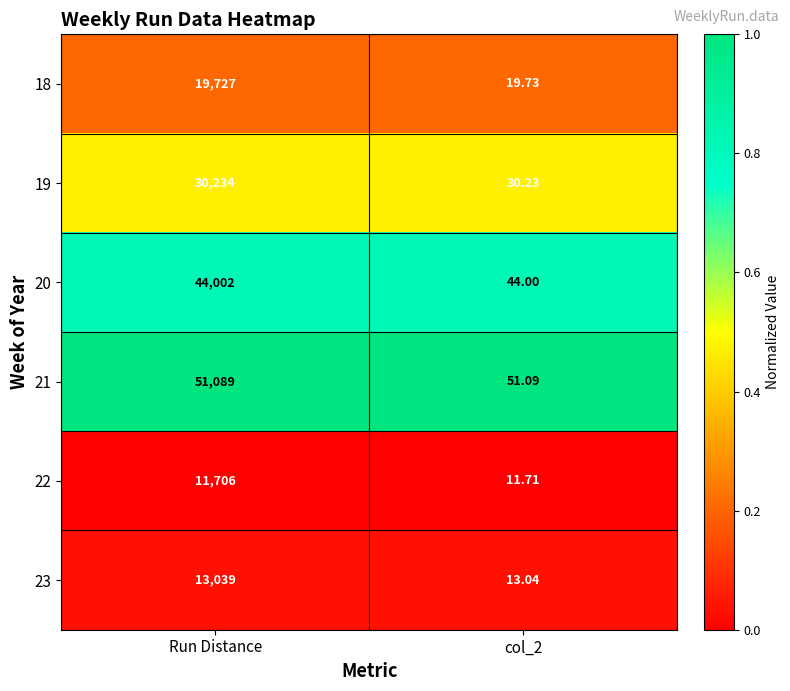

Which series has the widest spread of values?

21